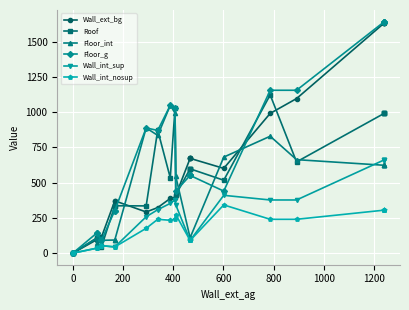

At which category does Floor_int reach its first local valley?

400